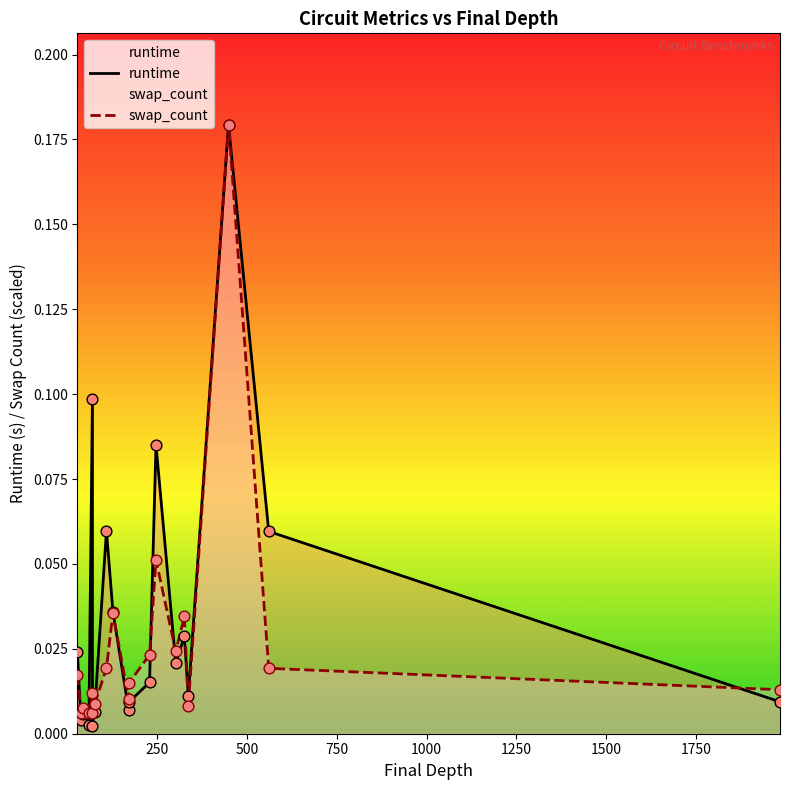

Is the value of swap_count at 108 greater than the value of runtime at 108?

No